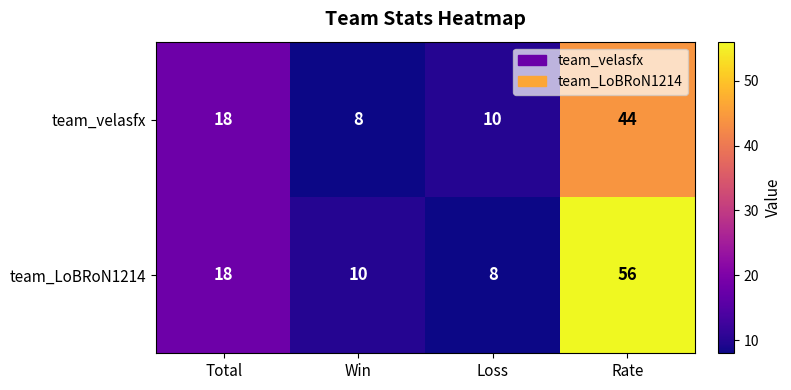

List the series in order of their overall mean, lowest first.

team_velasfx, team_LoBRoN1214